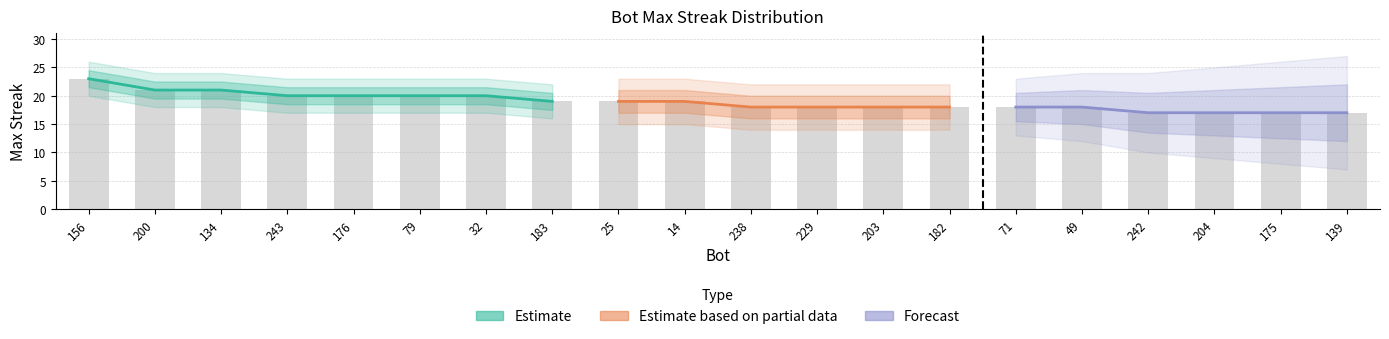

What is the label of the 18th bar from the right?

134